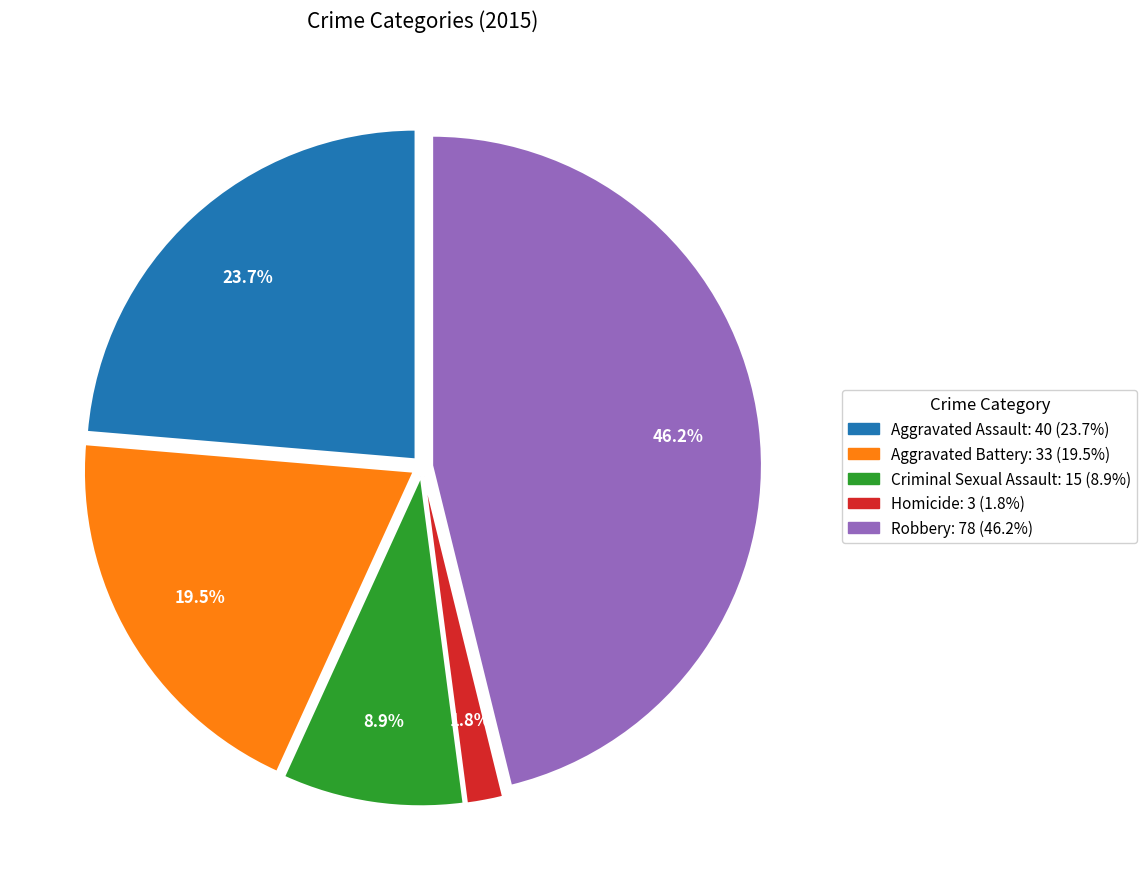

Count the number of slices in the pie.

5